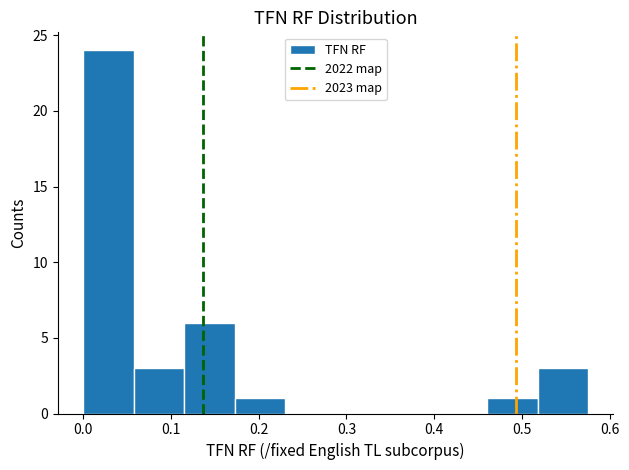

What is the height of the bar covering 0.12 to 0.17 on the x-axis? Neither the bar edges nor the heights are printed on the chart, so give them approximately, as read against the axes.

6